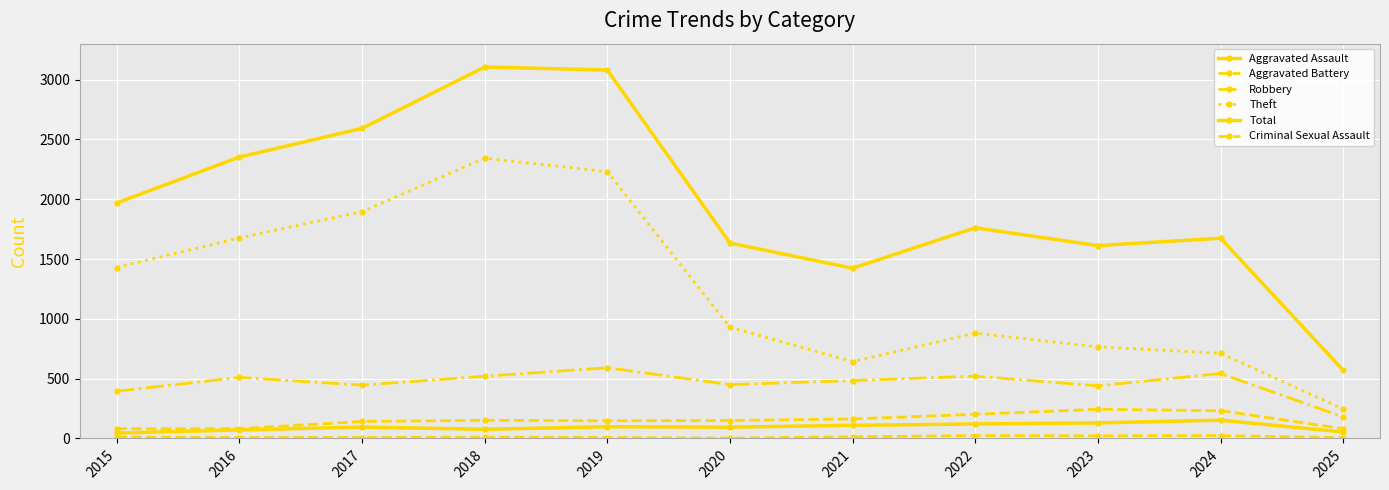

Rank the series at 2021 from lowest to highest value.

Criminal Sexual Assault, Aggravated Assault, Aggravated Battery, Robbery, Theft, Total